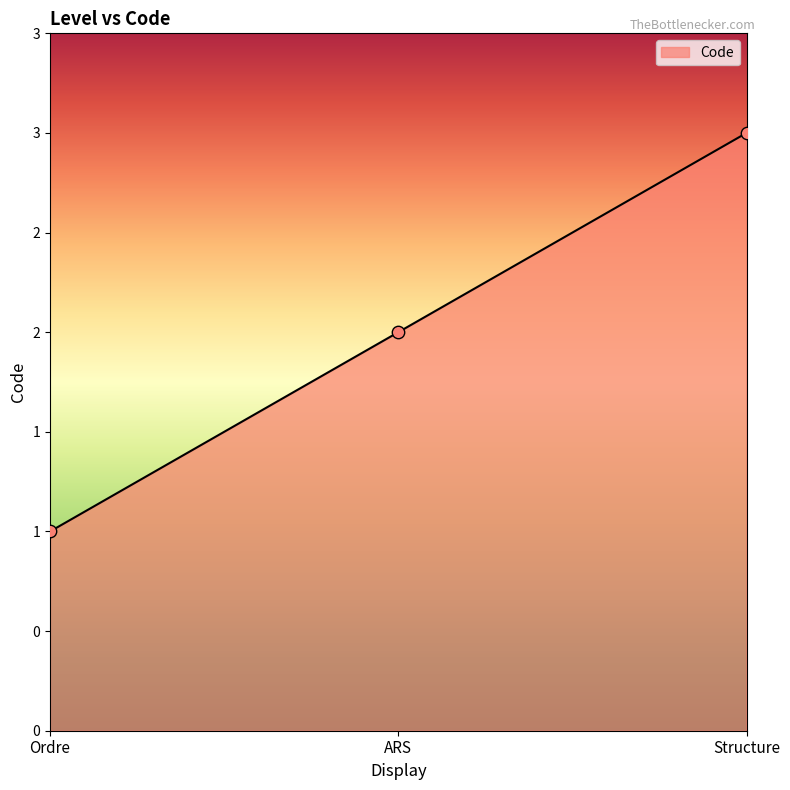

Which has a higher value, Structure or ARS?

Structure